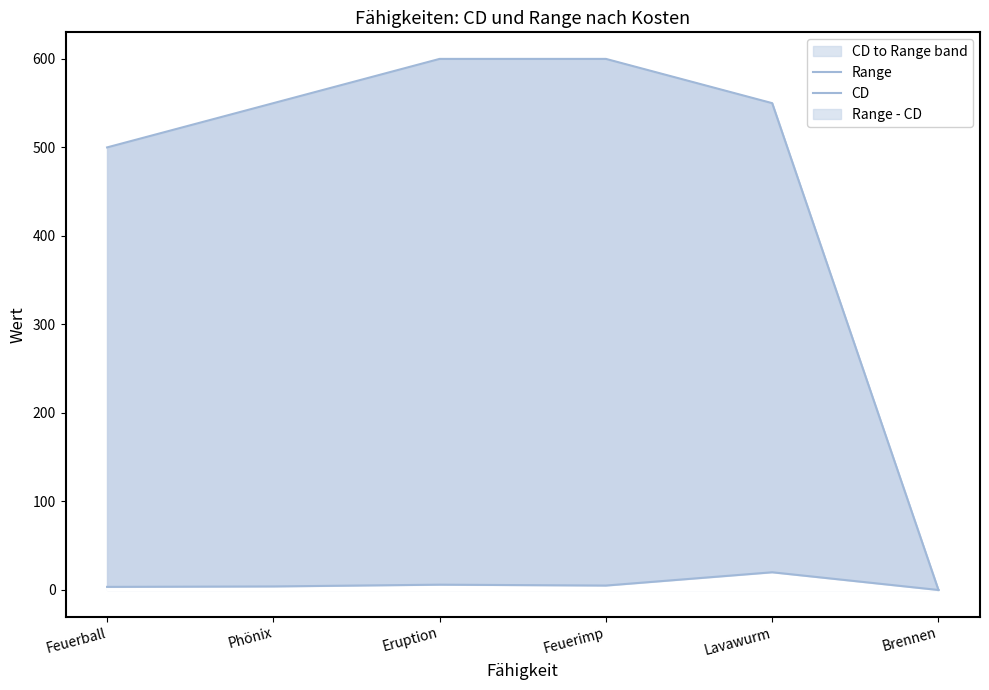

Reading left to right, transcribe all the data shown in this chart.

Range: 500.0	550.0	600.0	600.0	550.0	0.0
CD: 3.5	4.0	6.0	5.0	20.0	0.0